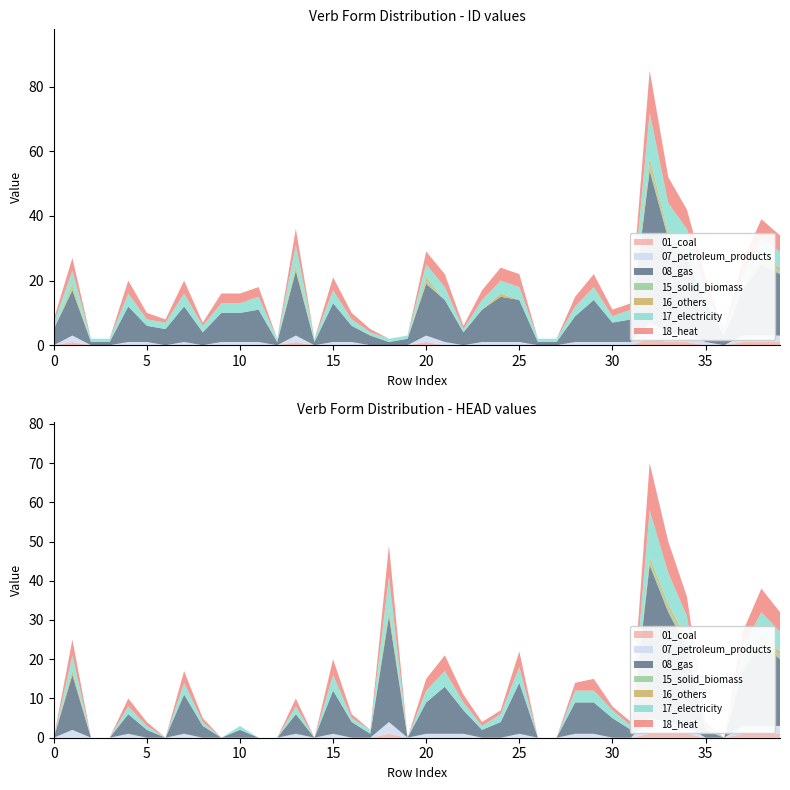

Reading left to right, list all the values displayed in this chart.

ID: 8	27	2	2	20	10	8	20	7	16	16	18	2	36	2	21	10	5	2	3	29	22	6	17	24	22	2	2	15	22	11	13	85	52	42	21	5	26	39	34
HEAD: 0	25	0	0	10	4	0	17	5	0	3	0	0	10	0	20	6	2	49	0	15	21	11	4	7	22	0	0	14	15	8	4	70	50	36	4	0	27	38	32